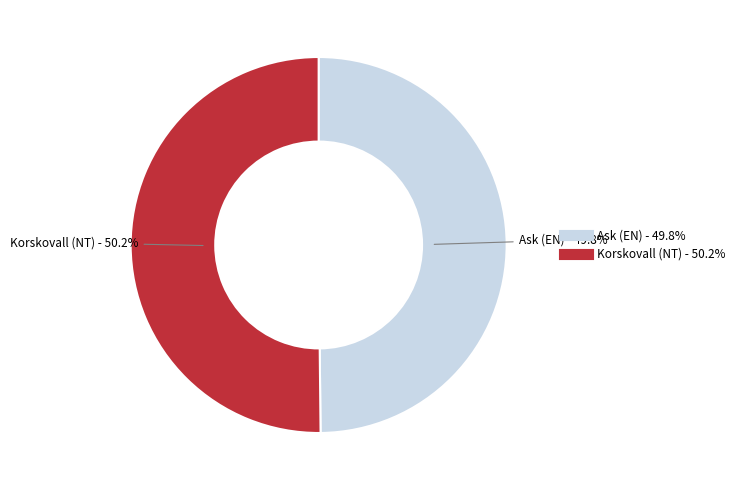

Is there a majority slice in this chart?

Yes